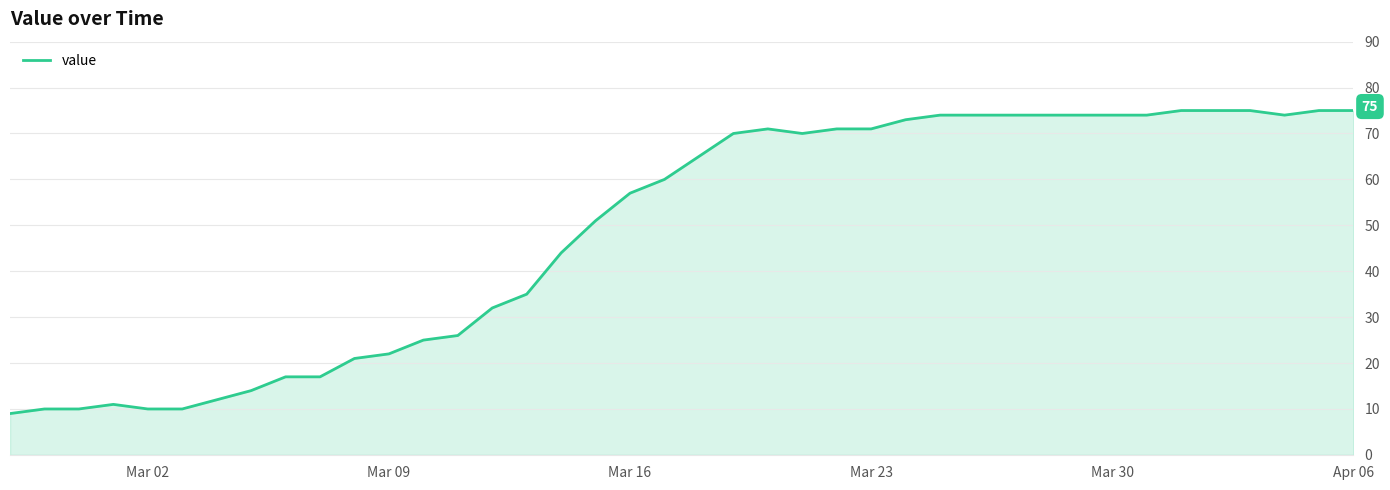

What is the difference between the maximum and minimum values?

66